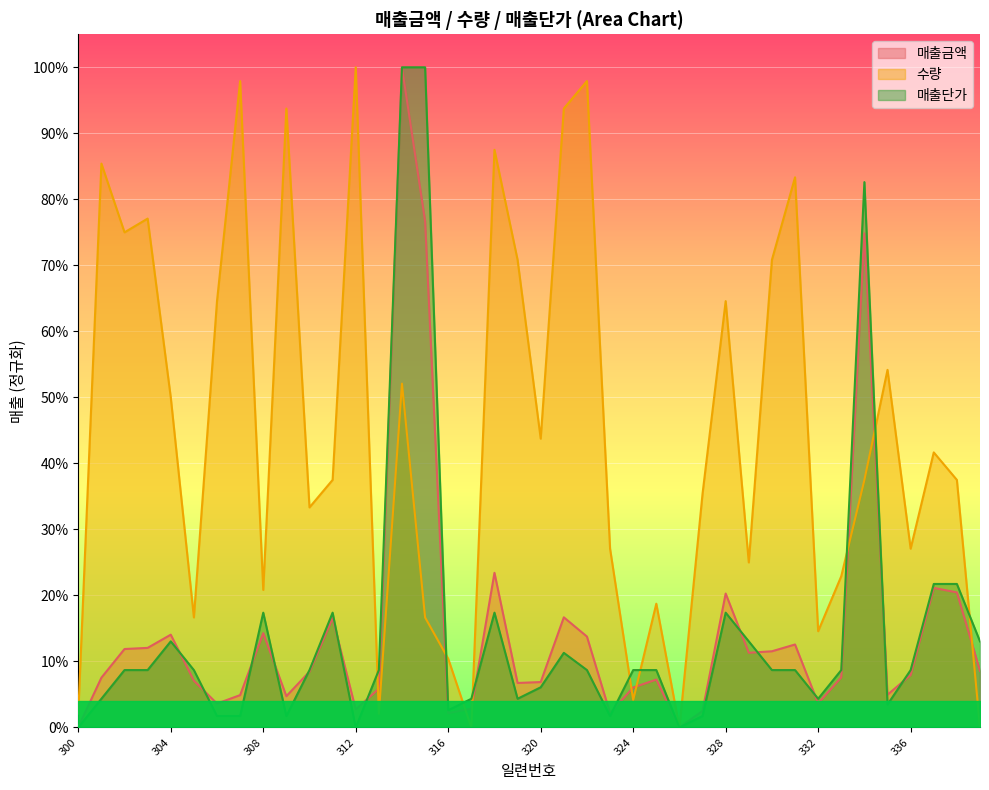

What are all the series names shown in the legend?

매출금액, 수량, 매출단가